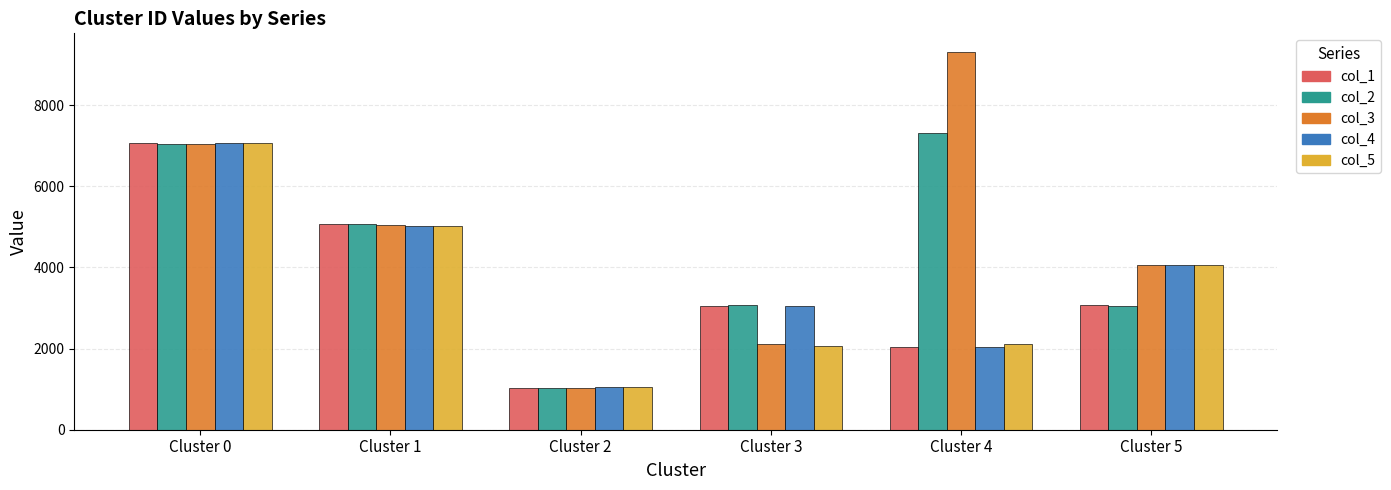

Which category has the highest value across all series?

Cluster 4